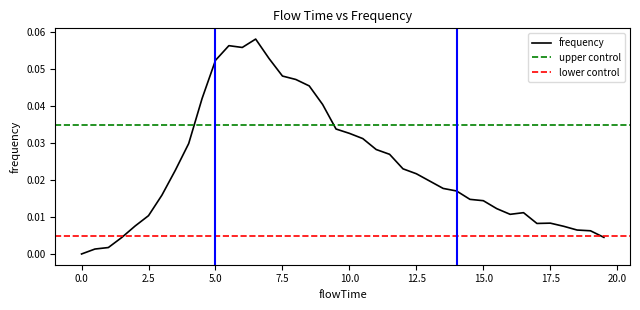

Reading left to right, list all the values displayed in this chart.

0.0=0.0	0.5=0.0	1.0=0.0	1.5=0.0	2.0=0.0	2.5=0.0	3.0=0.0	3.5=0.0	4.0=0.0	4.5=0.0	5.0=0.1	5.5=0.1	6.0=0.1	6.5=0.1	7.0=0.1	7.5=0.0	8.0=0.0	8.5=0.0	9.0=0.0	9.5=0.0	10.0=0.0	10.5=0.0	11.0=0.0	11.5=0.0	12.0=0.0	12.5=0.0	13.0=0.0	13.5=0.0	14.0=0.0	14.5=0.0	15.0=0.0	15.5=0.0	16.0=0.0	16.5=0.0	17.0=0.0	17.5=0.0	18.0=0.0	18.5=0.0	19.0=0.0	19.5=0.0